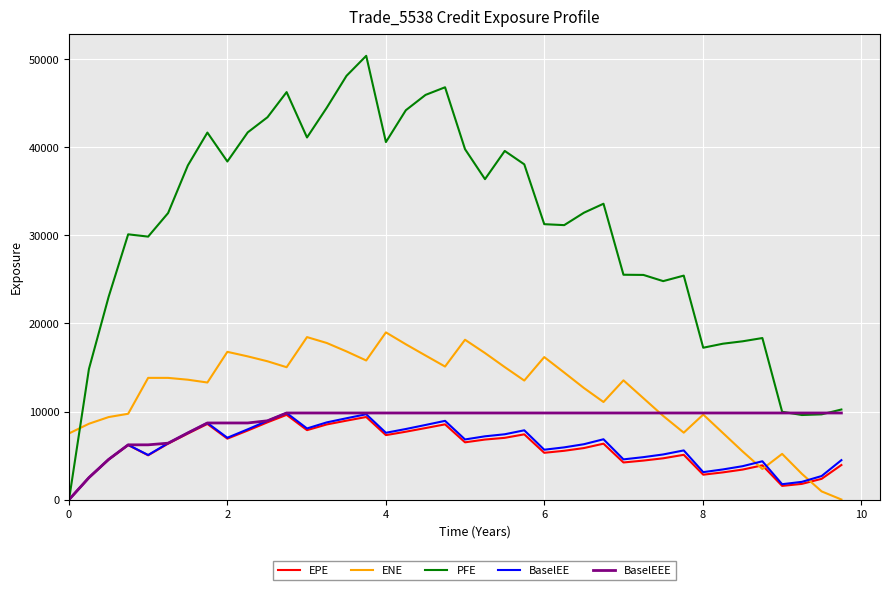

Which series has the largest range (max minus min)?

PFE